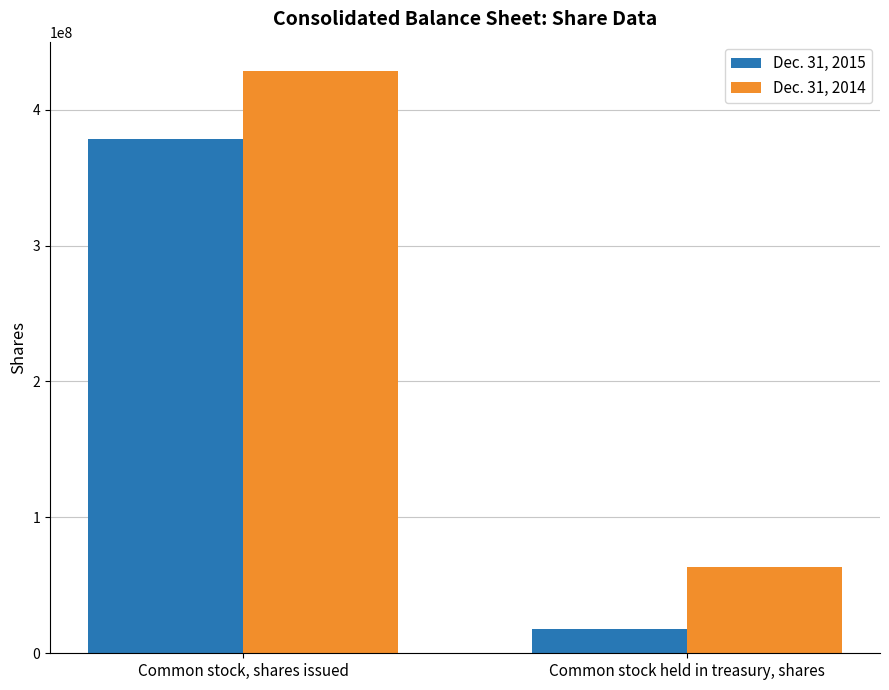

Read the Dec. 31, 2015 value at Common stock, shares issued, to the nearest 10.

378600000